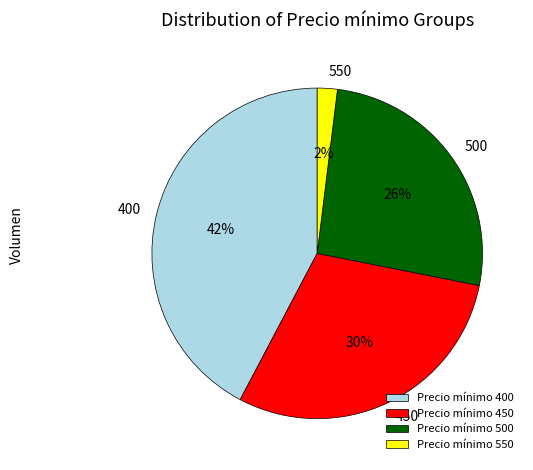

What is the largest slice in the pie chart?

Precio mínimo 400